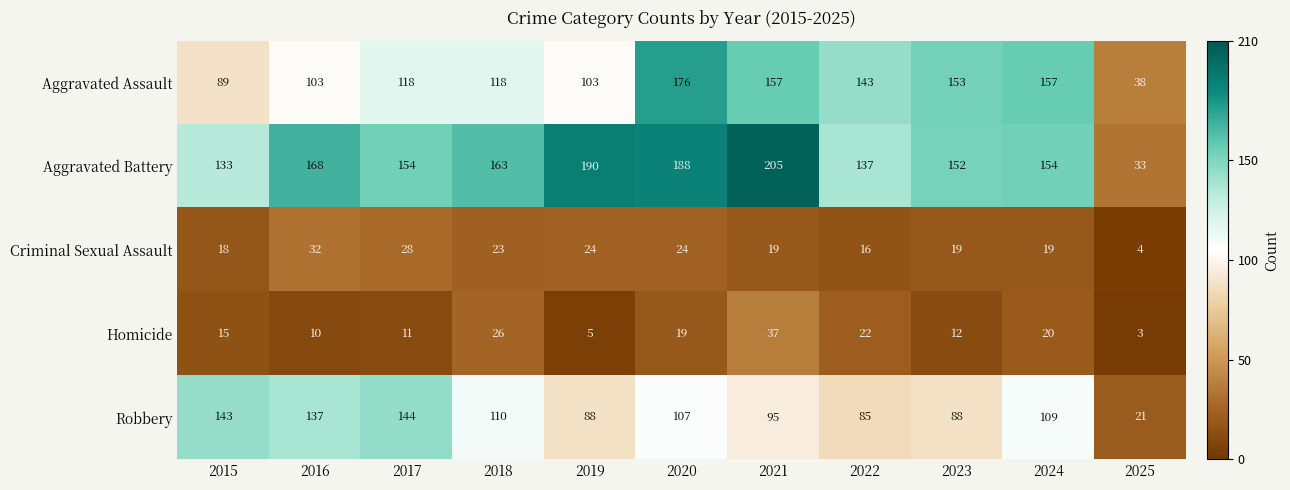

Count the number of data series in this chart.

5